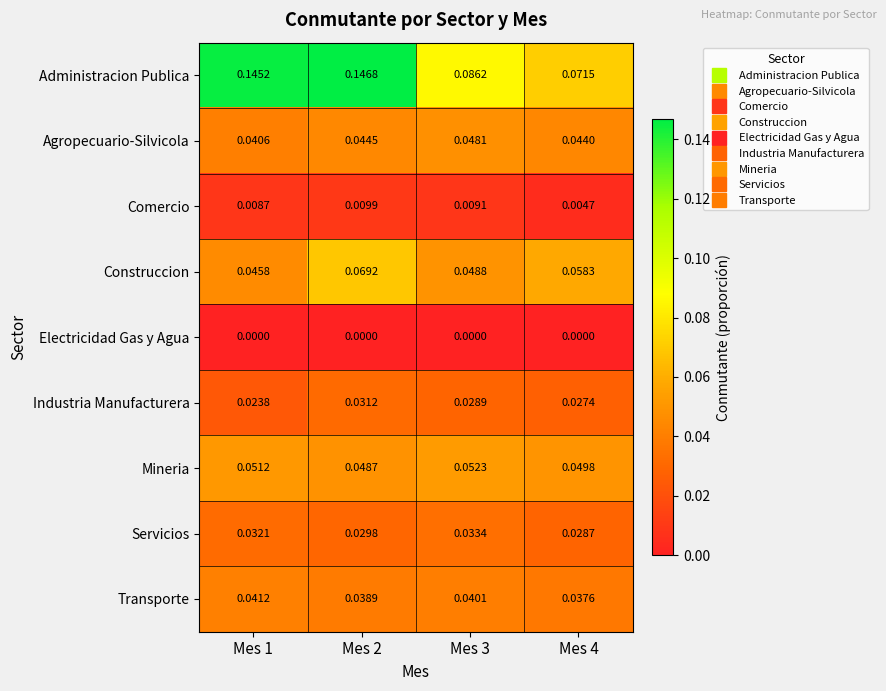

Rank the series by their maximum value, from lowest to highest.

Electricidad Gas y Agua, Comercio, Industria Manufacturera, Servicios, Transporte, Agropecuario-Silvicola, Mineria, Construccion, Administracion Publica